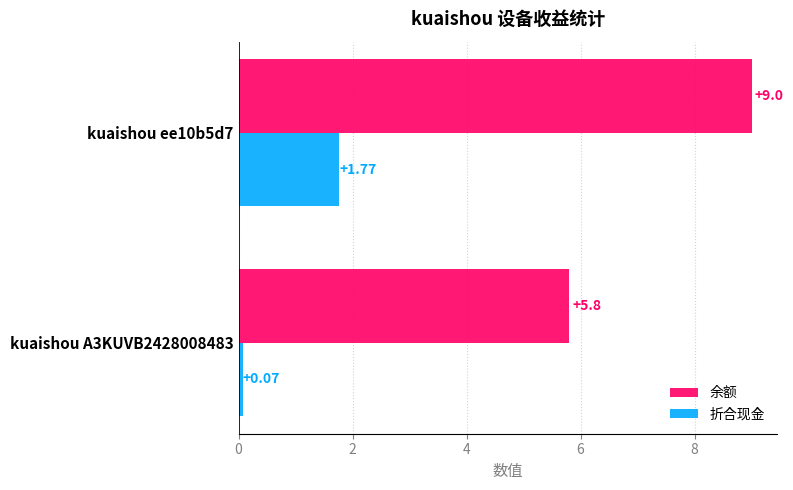

Which series has the largest range (max minus min)?

余额